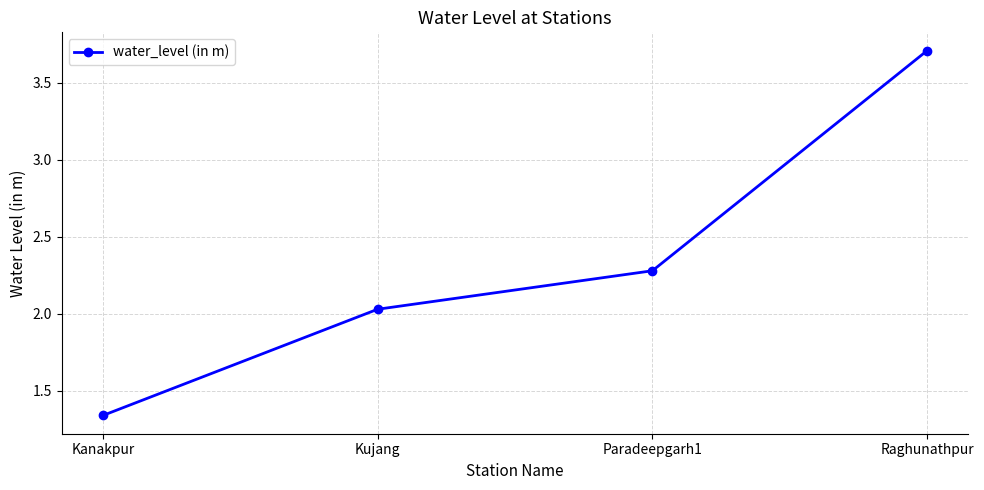

What is the maximum value shown in the chart?

3.7